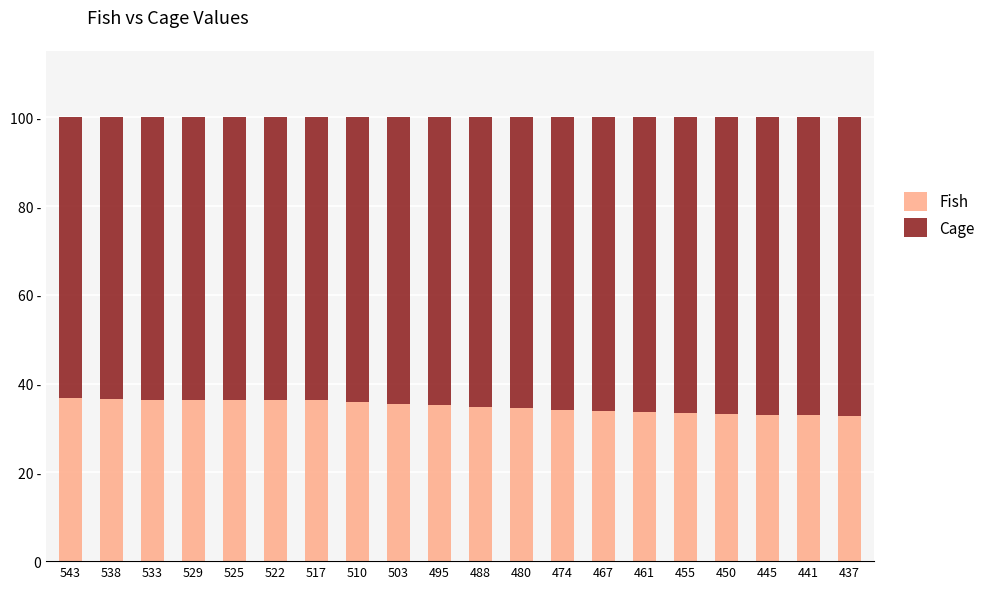

What are all the series names shown in the legend?

Fish, Cage